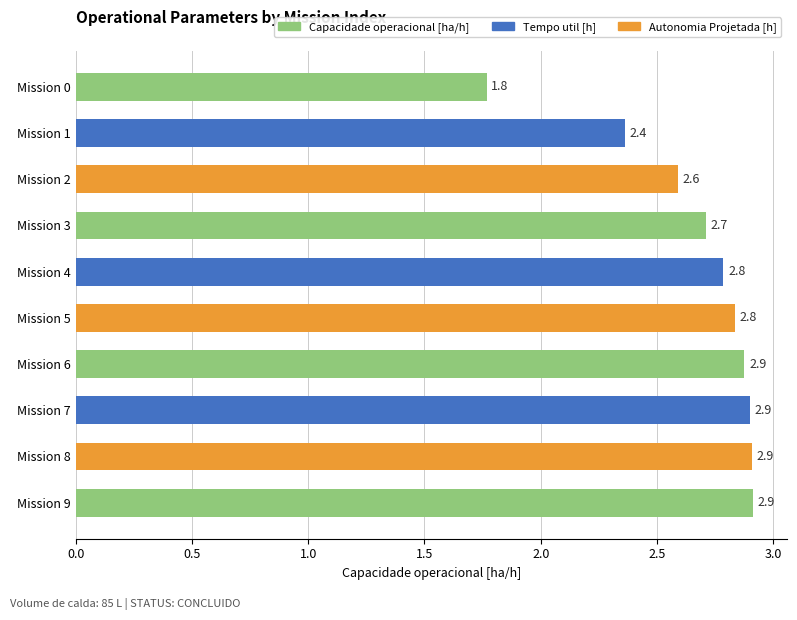

True or false: the data shows 3.5 at Mission 1.

False